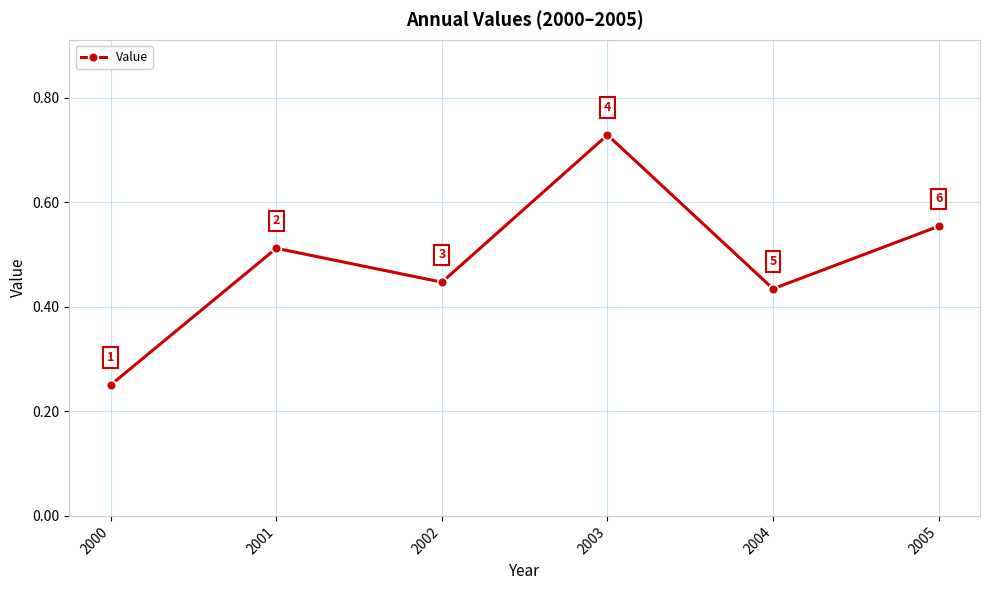

What is the sum of all values?

2.9